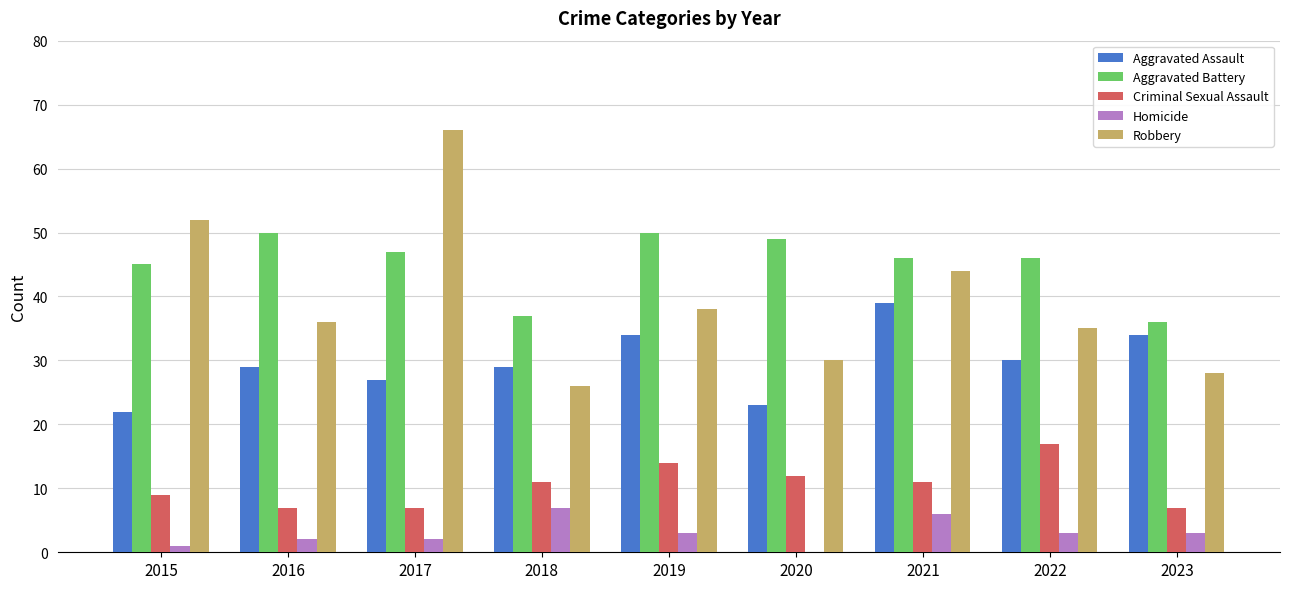

Count the number of data series in this chart.

5